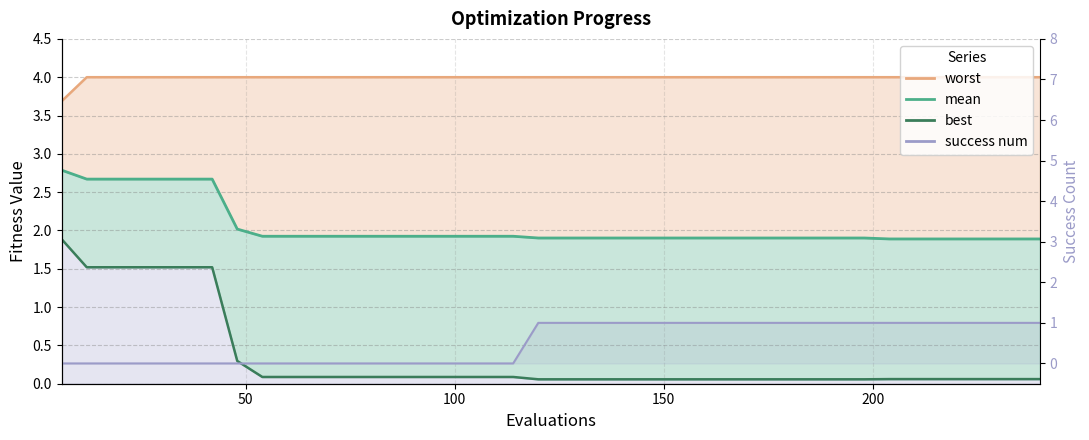

Read the best value at 60.

0.1